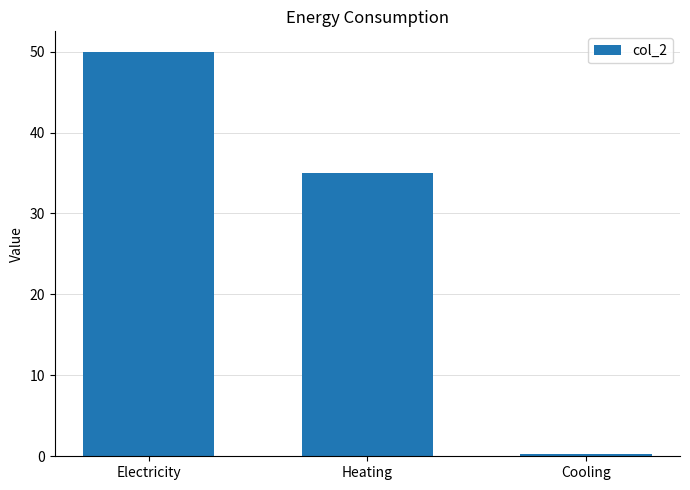

How many bars are there in total?

3